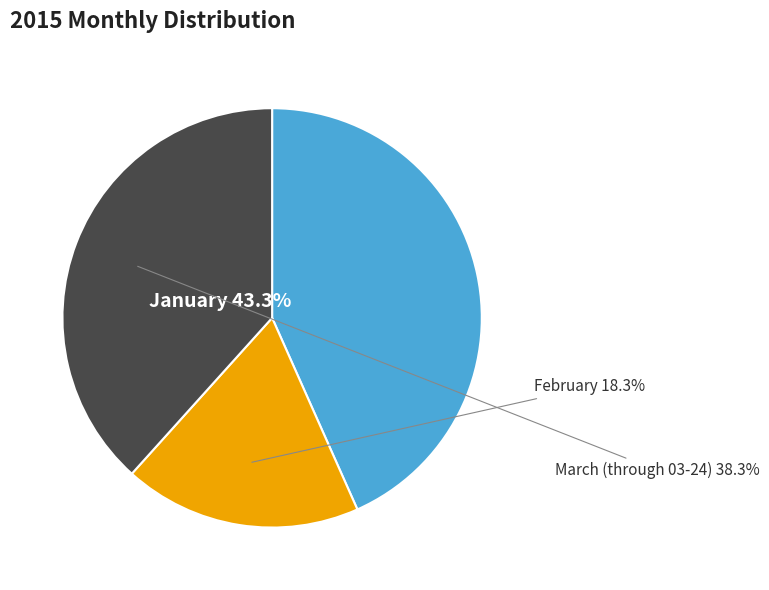

Is there a majority slice in this chart?

No